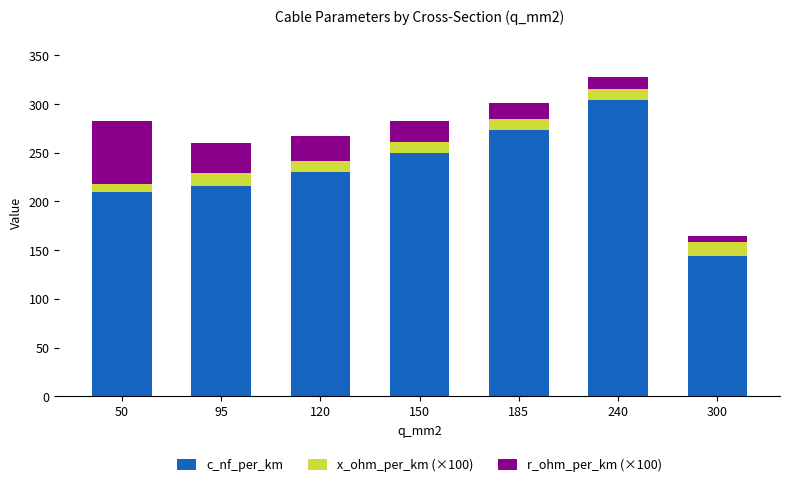

Does the chart contain any negative values?

No